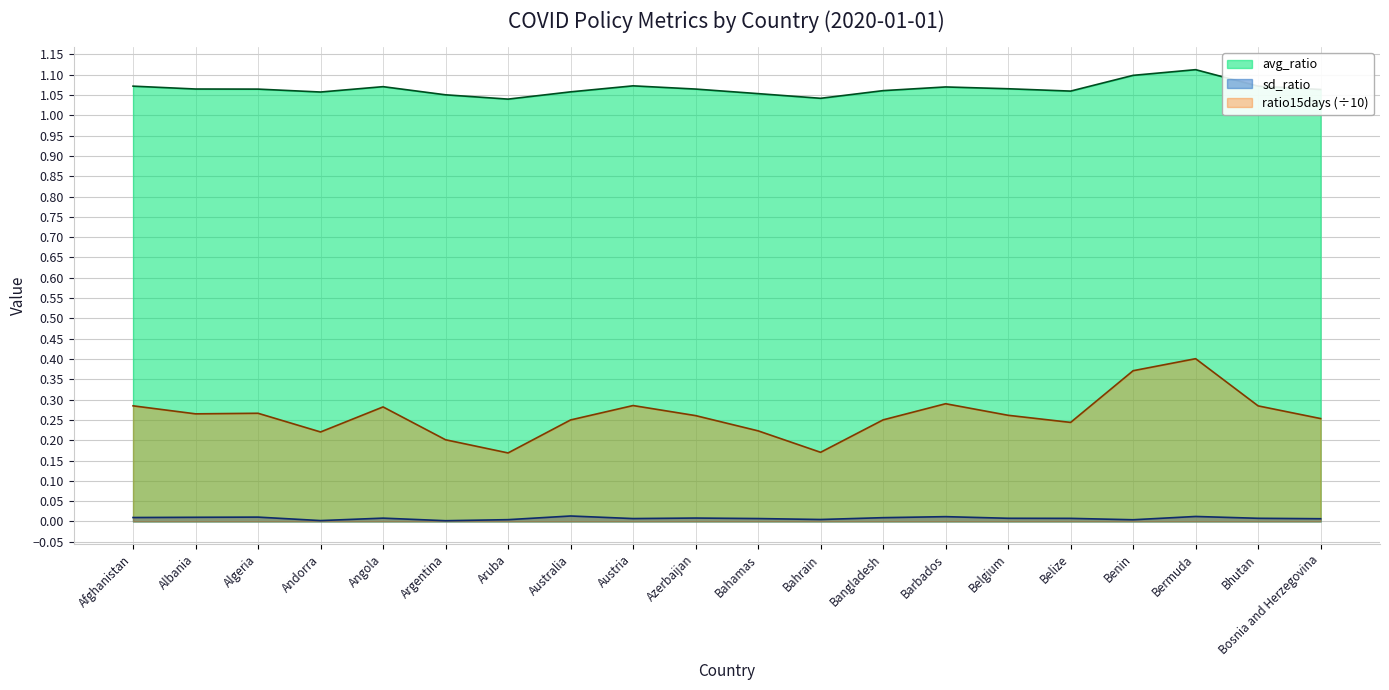

True or false: sd_ratio and ratio15days intersect in this chart.

False